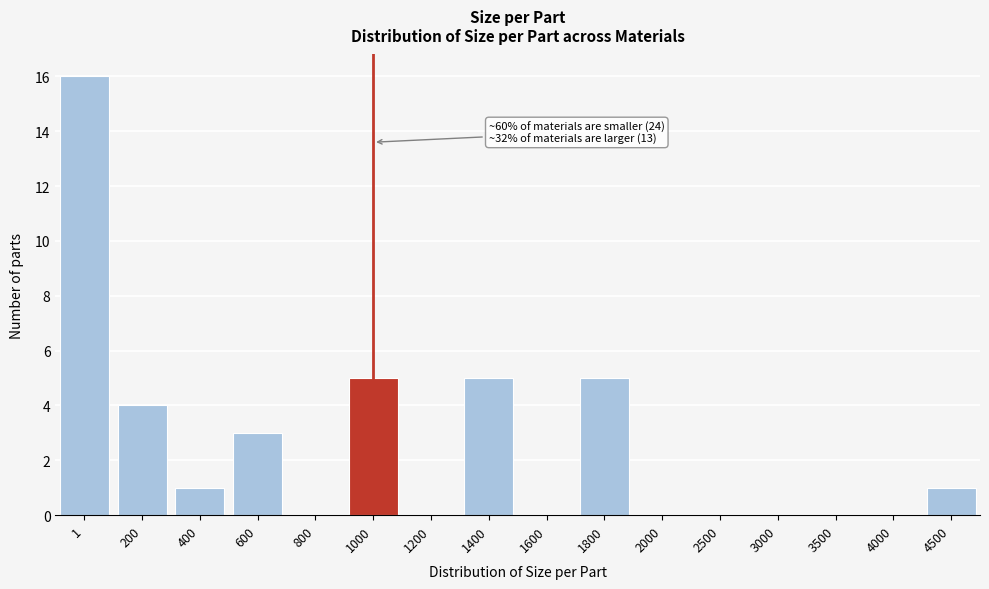

Reading left to right, transcribe all the data shown in this chart.

1=16	200=4	400=1	600=3	800=0	1000=5	1200=0	1400=5	1600=0	1800=5	2000=0	2500=0	3000=0	3500=0	4000=0	4500=1